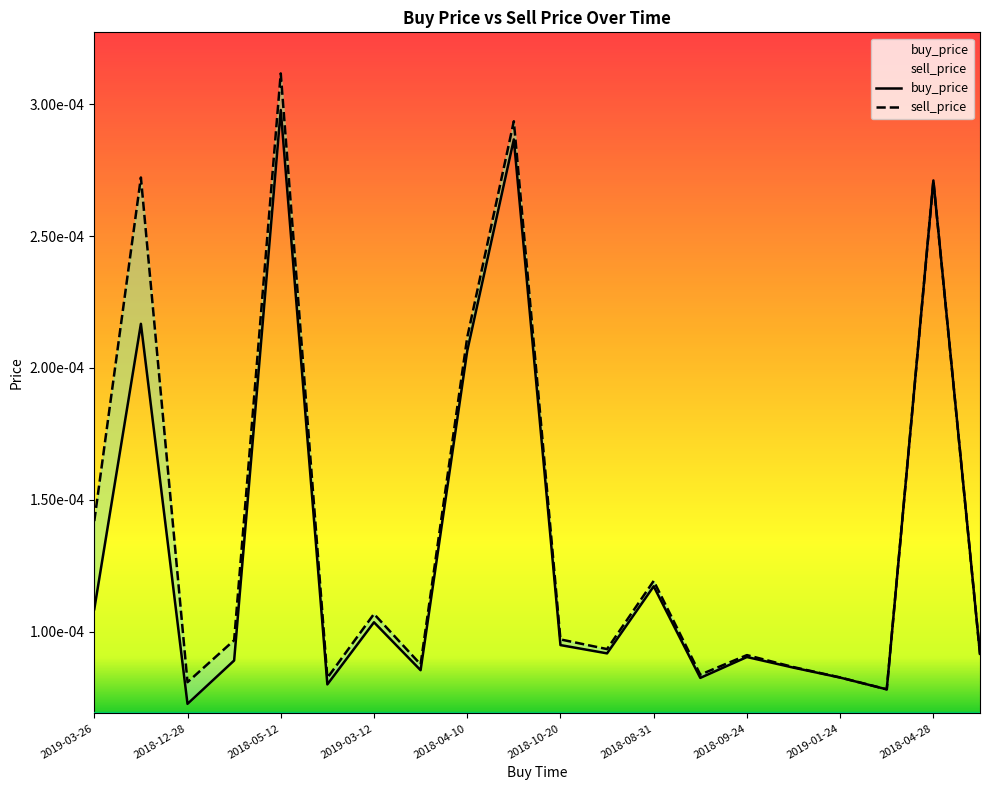

At which label is buy_price closest to 0?

2018-12-28